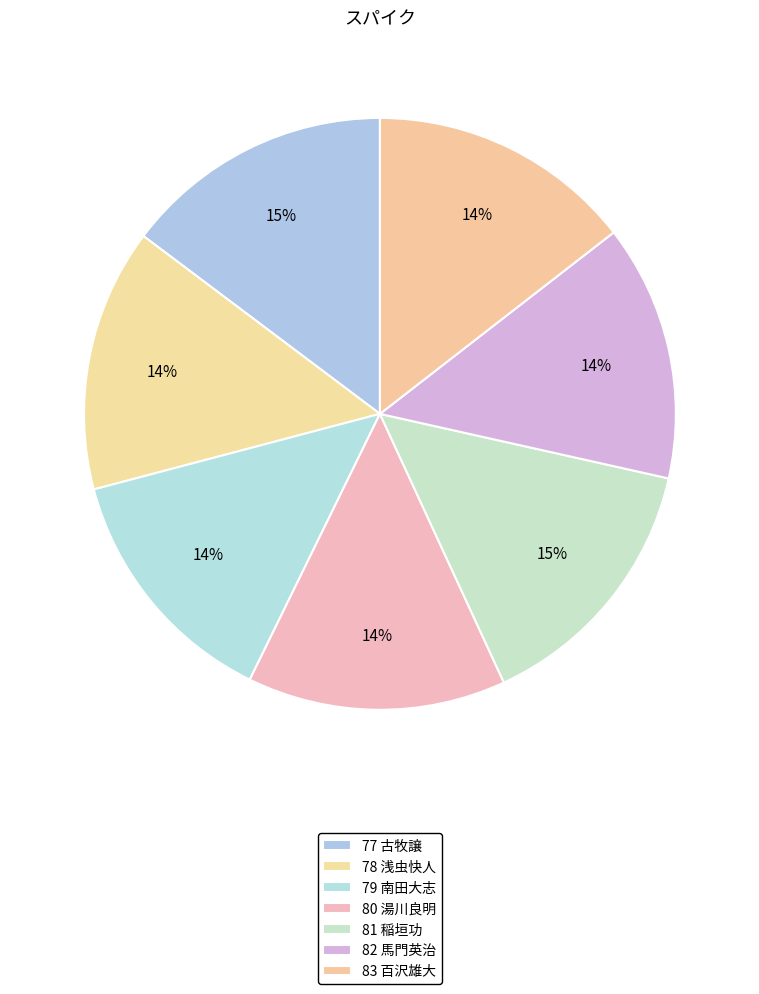

What percentage do 80 湯川良明 and 83 百沢雄大 together represent?

28.6%